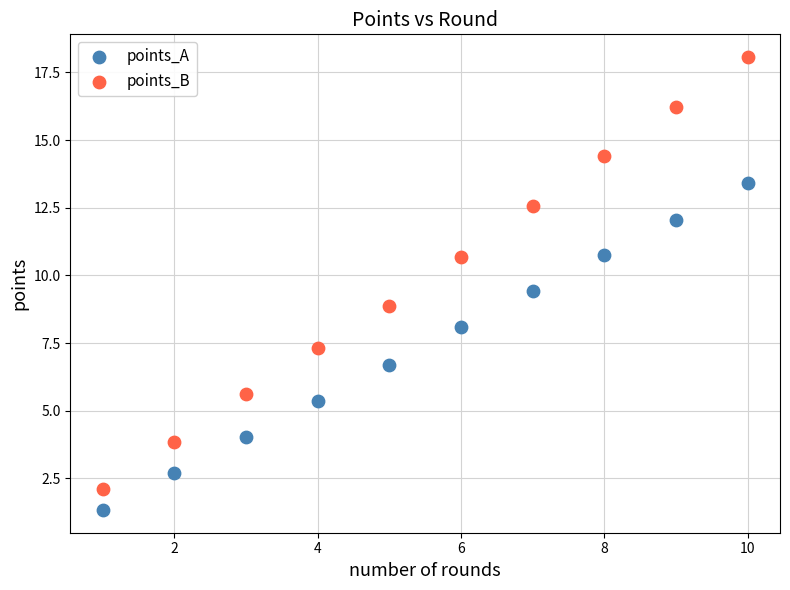

Which series contains the highest Y value?

points_B